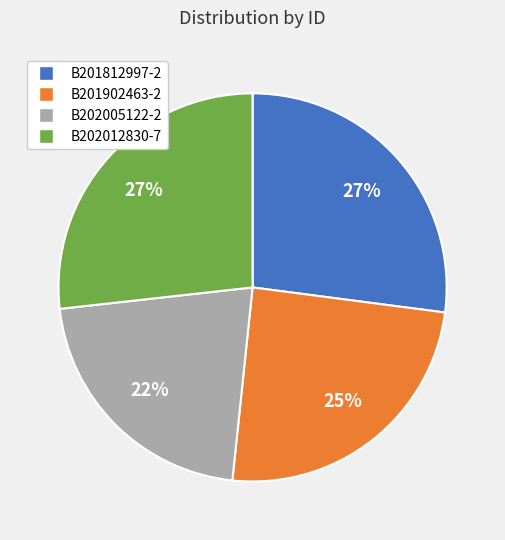

To the nearest percent, what is the difference between the largest and smallest slice percentages?

5%